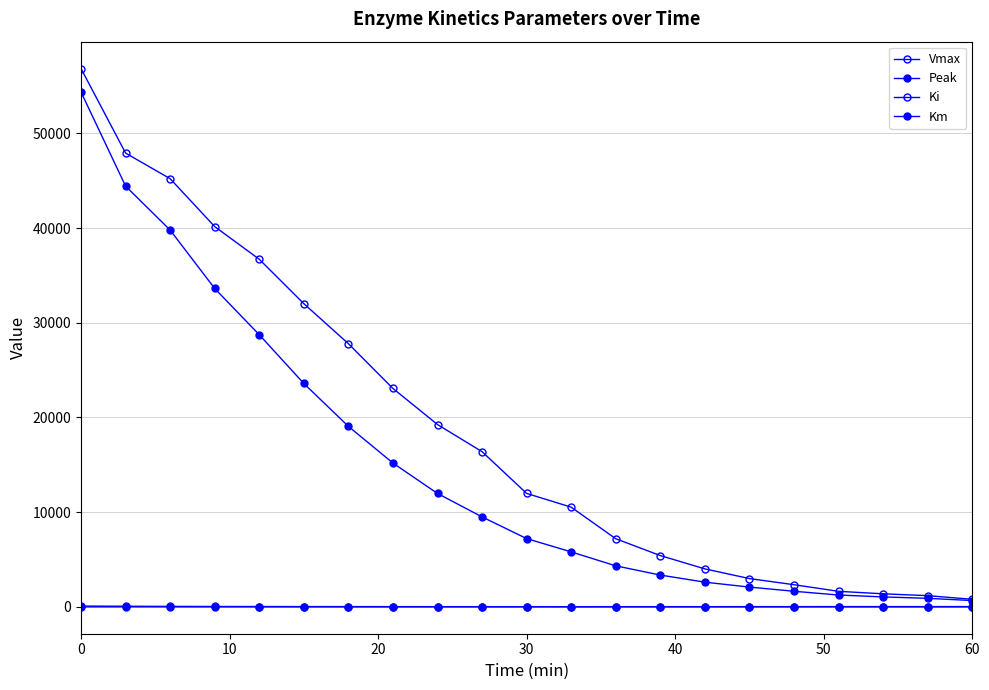

What is the value of the Km point at the 12th from the left?

2.2